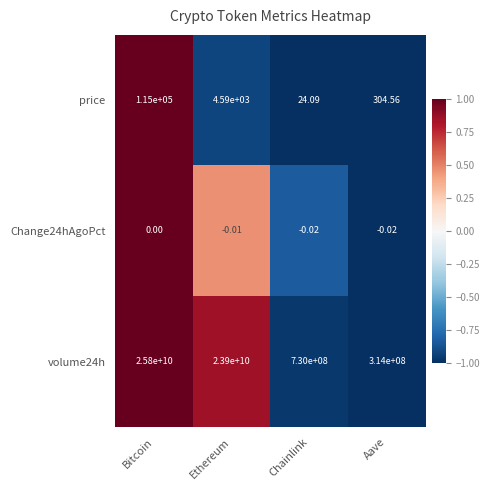

At which category is the sum across all series the highest?

Bitcoin